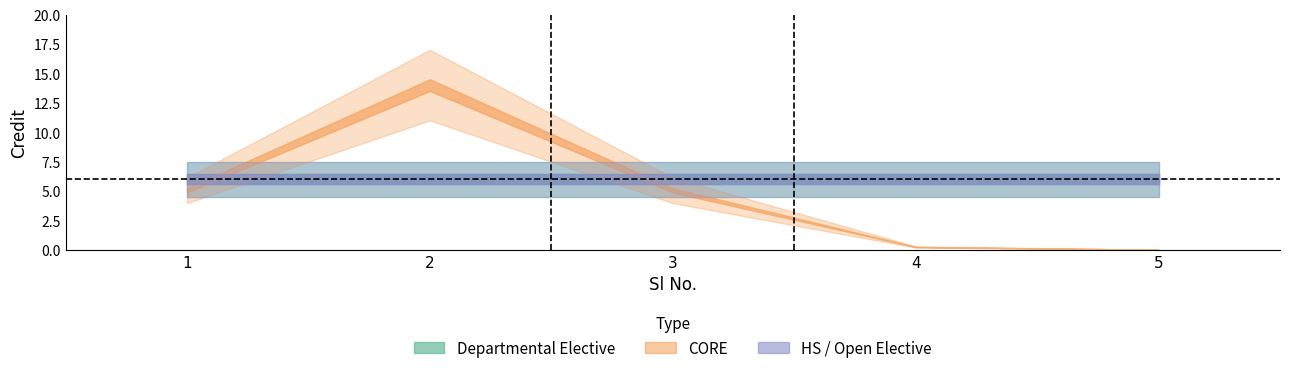

Which category has the highest value across all series?

2